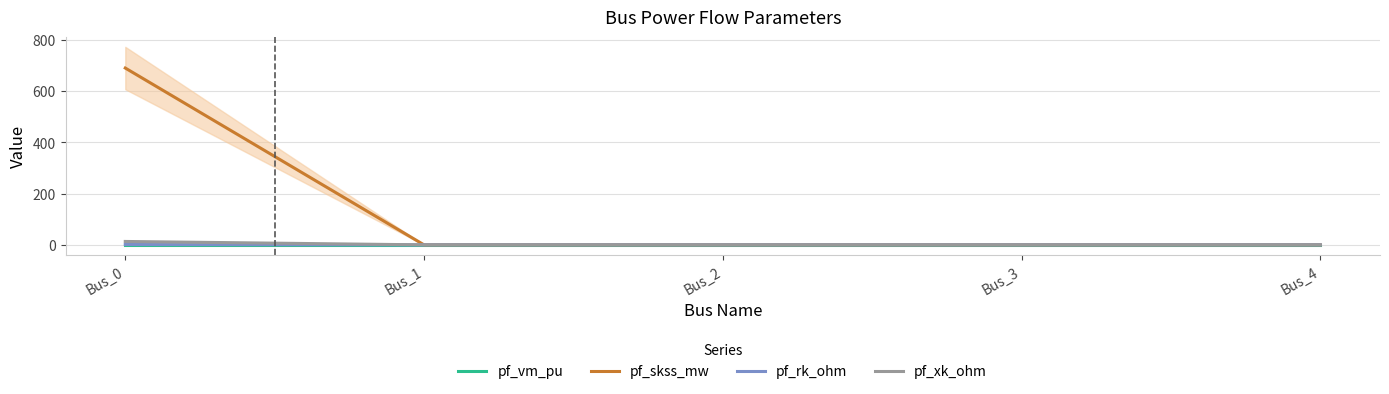

Which category has the lowest value in the pf_xk_ohm series?

Bus_1